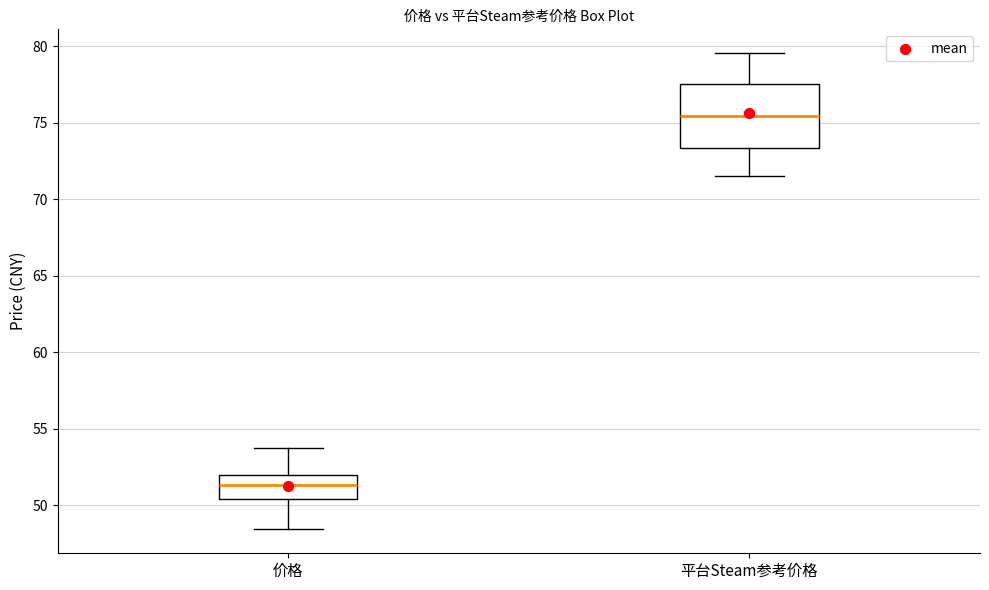

Reading left to right, transcribe this box plot: for each box, give where its median line is, the range the box spans, and where its two whiskers end, as read against the y-axis. The values are not printed on the chart, so give them approximately, as read against the axis.

价格: median 51.5, box 50.5 to 52.0, whiskers 48.5 to 53.5
平台Steam参考价格: median 75.5, box 73.5 to 77.5, whiskers 71.5 to 79.5